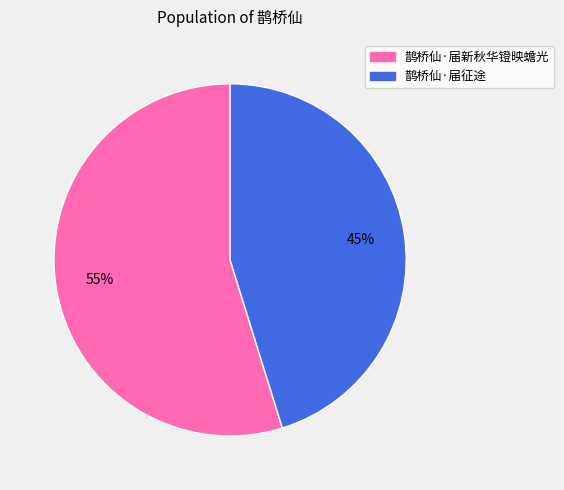

What is the majority slice?

鹊桥仙·届新秋华镫映蟾光